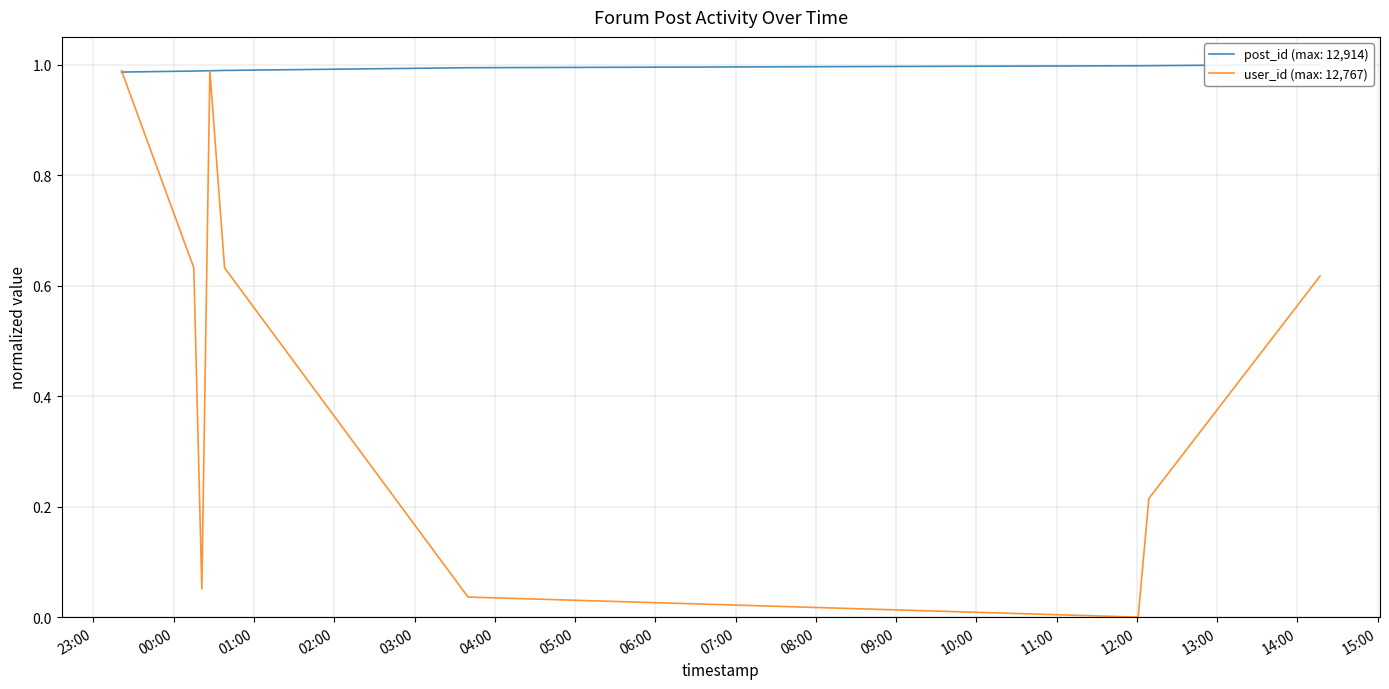

What is the maximum value shown in the chart?

1.0